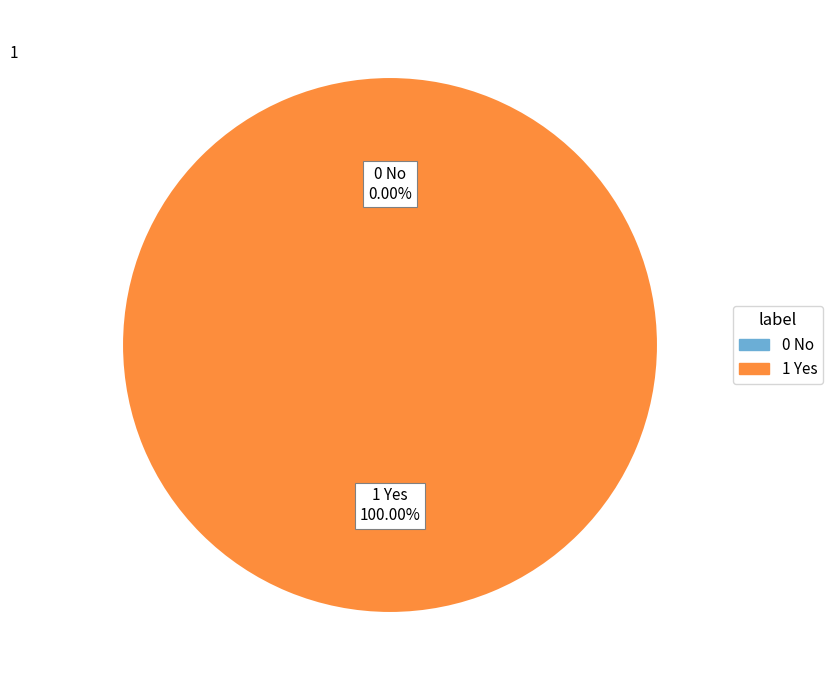

True or false: 0 No accounts for 11% of the total.

False